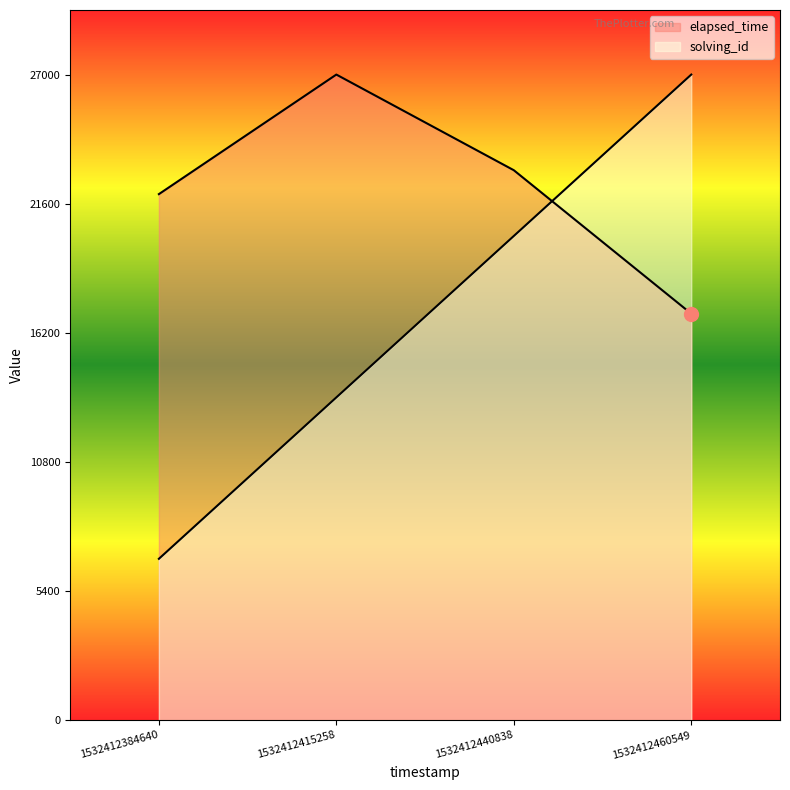

Reading left to right, transcribe all the data shown in this chart.

solving_id: 1532412384640=6750	1532412415258=13500	1532412440838=20250	1532412460549=27000
elapsed_time: 1532412384640=22000	1532412415258=27000	1532412440838=23000	1532412460549=17000